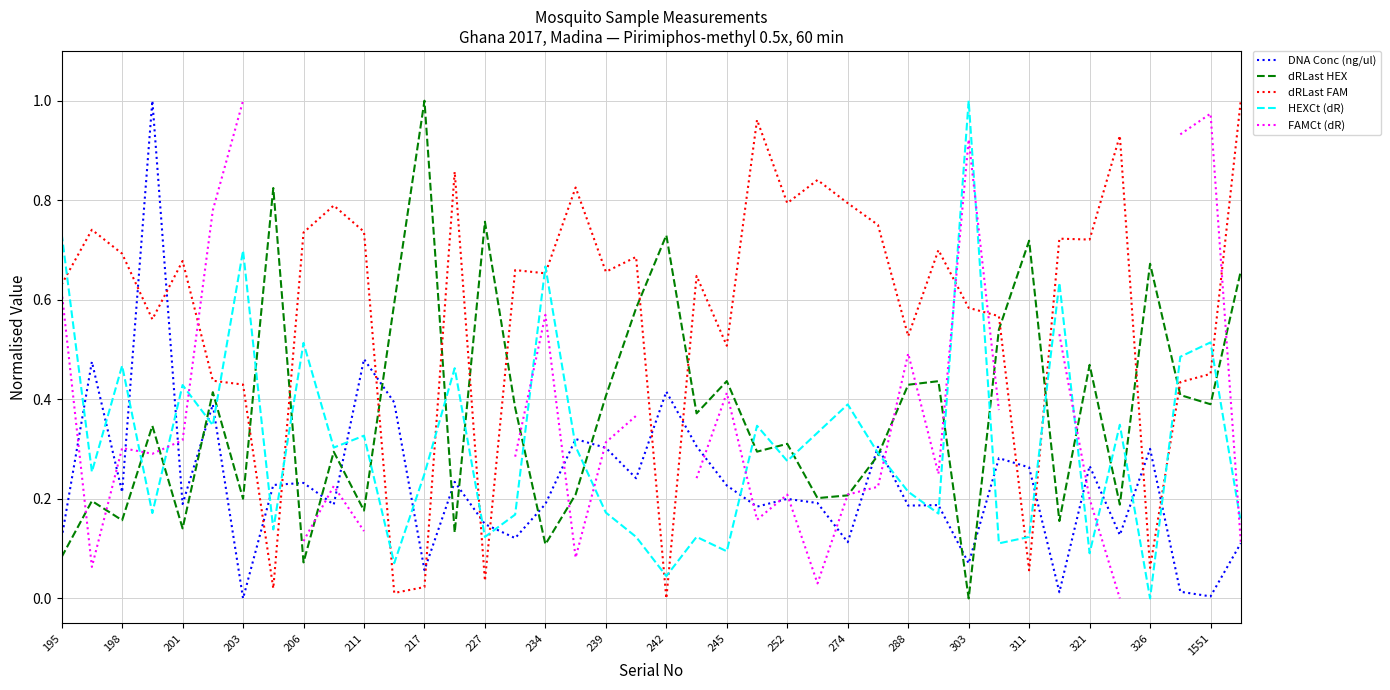

How many times do DNA Conc (ng/ul) and dRLast FAM cross each other?

14